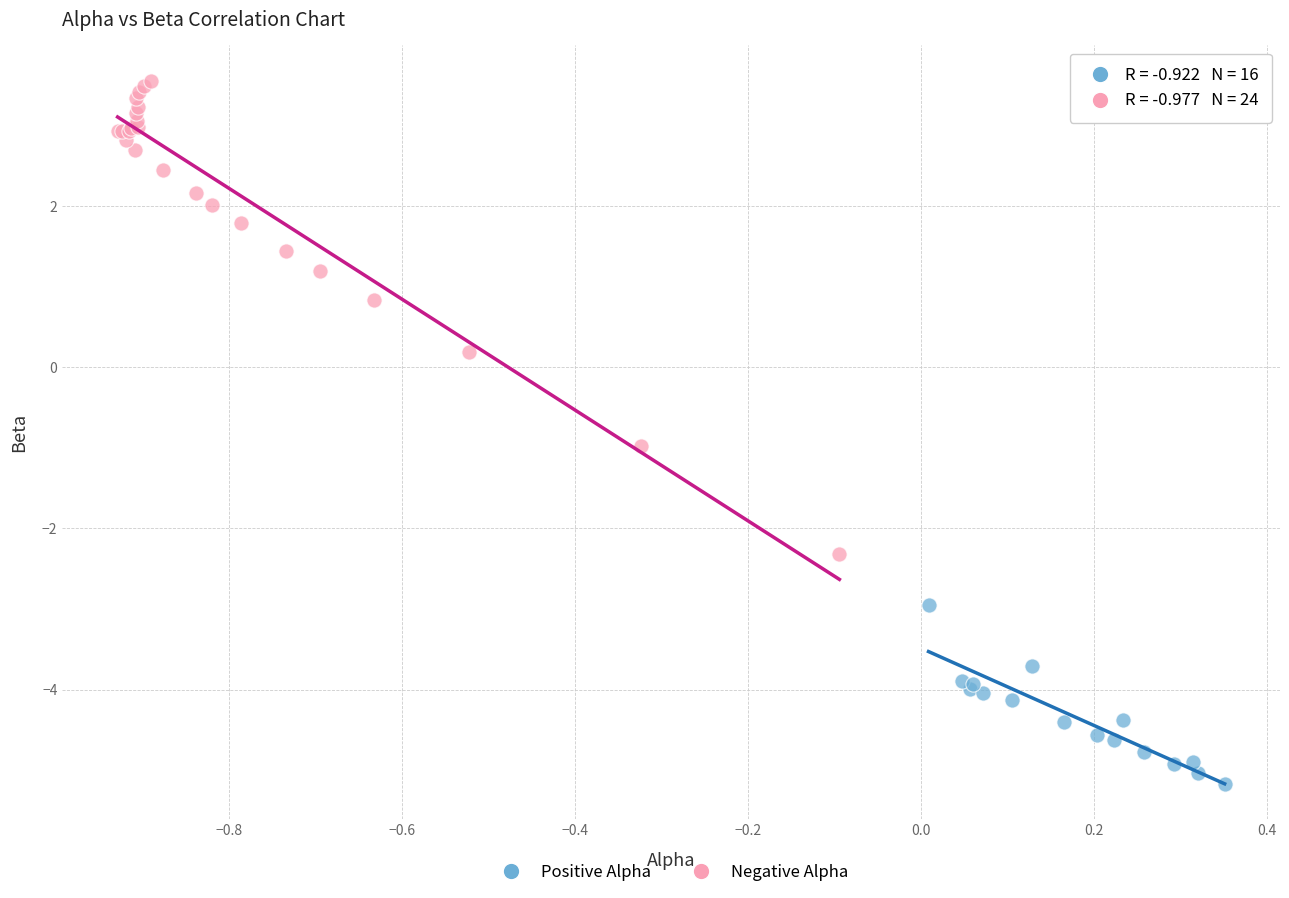

Which series reaches the maximum Y coordinate?

Negative Alpha